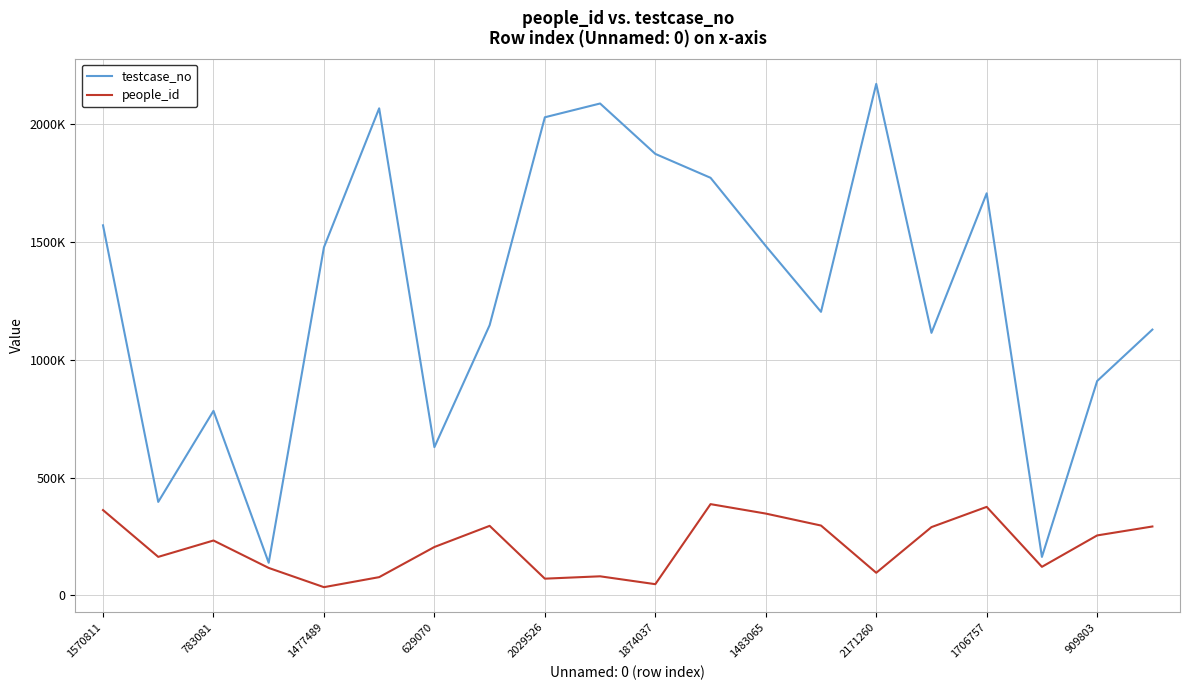

What are all the series names shown in the legend?

testcase_no, people_id